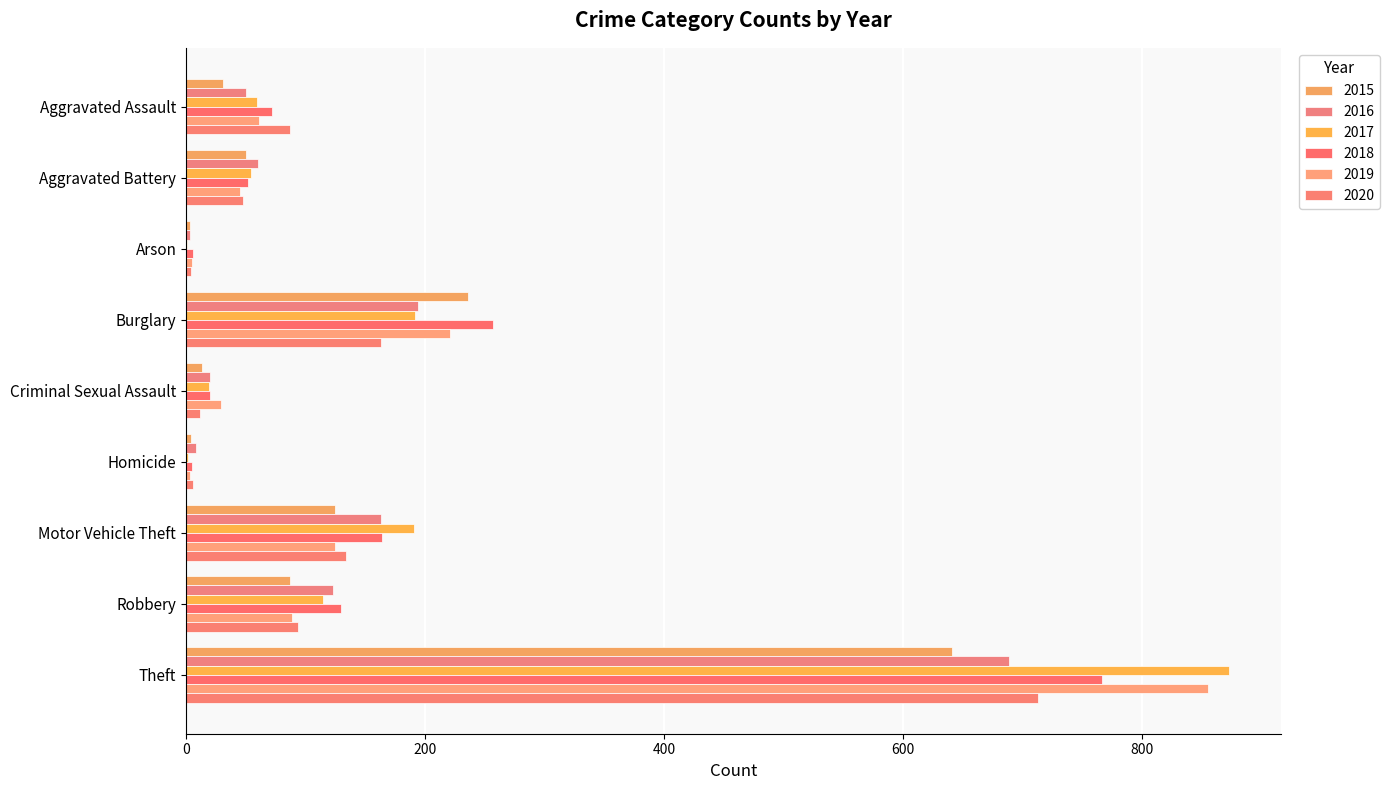

True or false: 2018 has a value of 5 at Homicide.

True